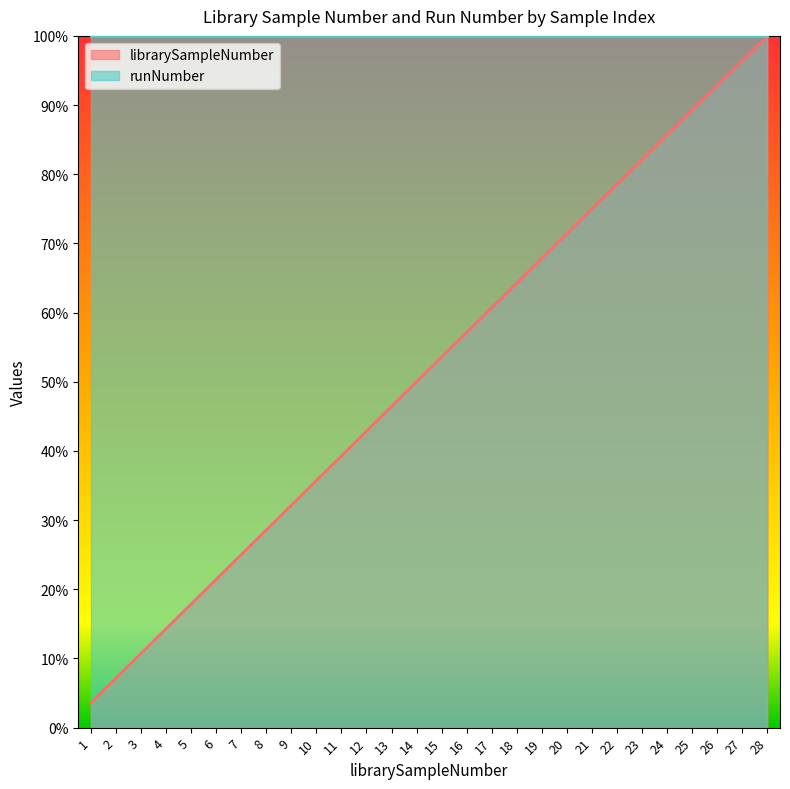

Reading left to right, extract all data points from this chart.

0.0	0.1	0.1	0.1	0.2	0.2	0.2	0.3	0.3	0.4	0.4	0.4	0.5	0.5	0.5	0.6	0.6	0.6	0.7	0.7	0.8	0.8	0.8	0.9	0.9	0.9	1.0	1.0